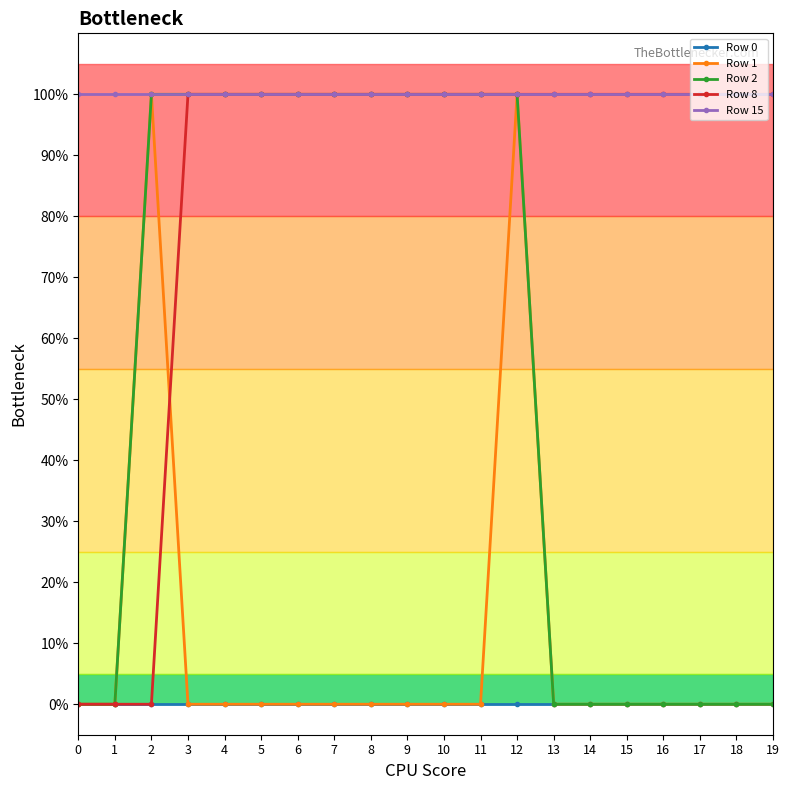

True or false: Row 2 has a value of 1 at 1.

False